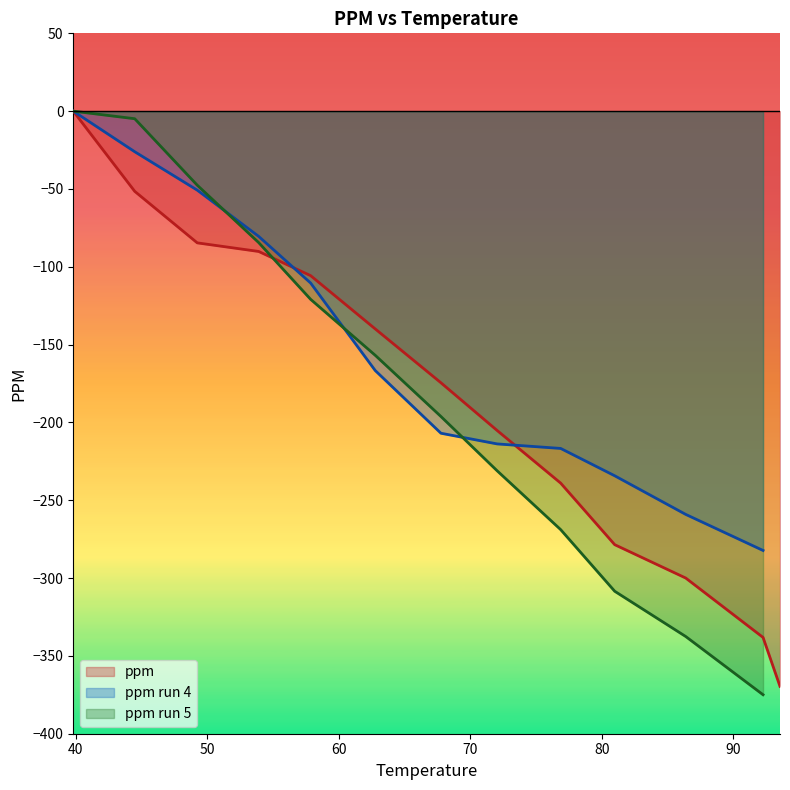

What is the minimum value for ppm?

-369.6